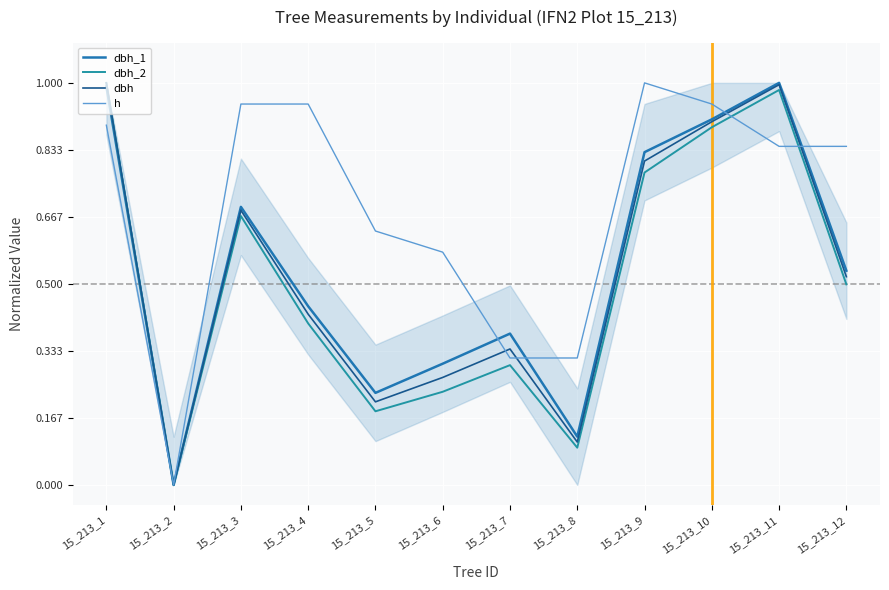

At how many categories does at least one series exceed 0?

11